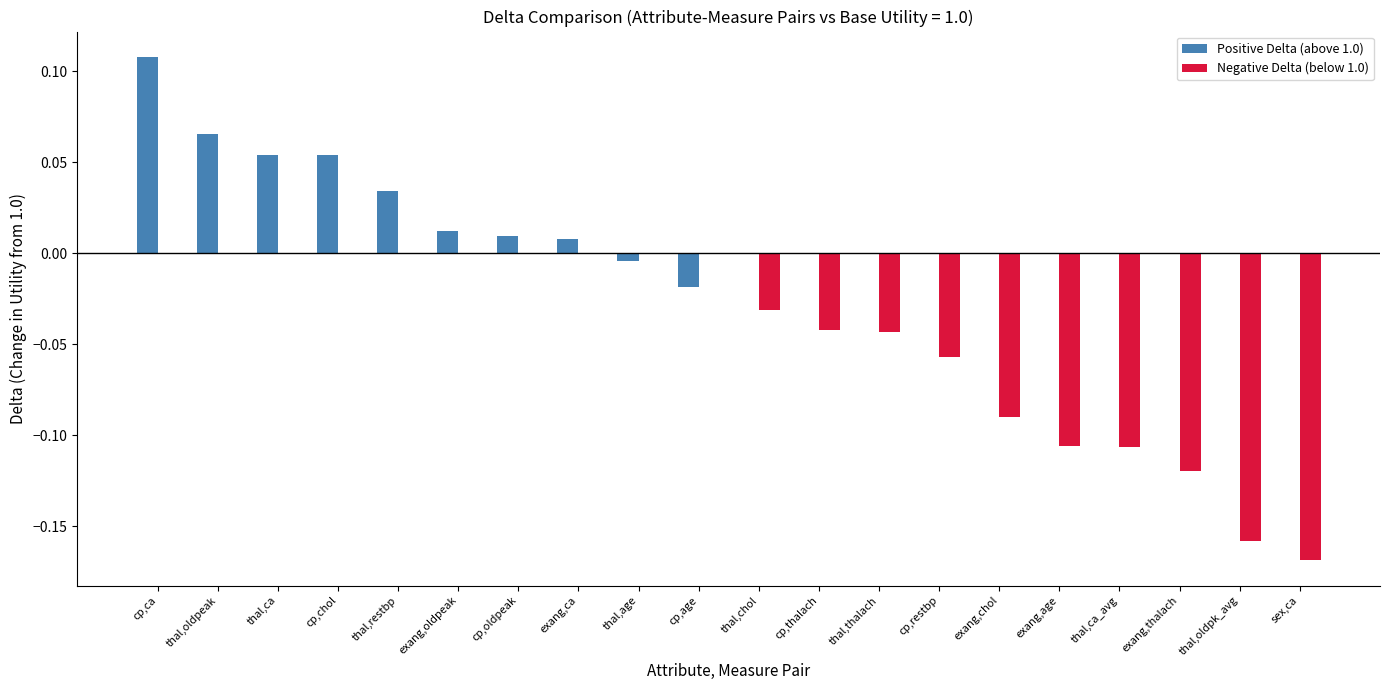

The Positive Delta (above 1.0) series shows 0.0 at exang,chol. True or false?

True